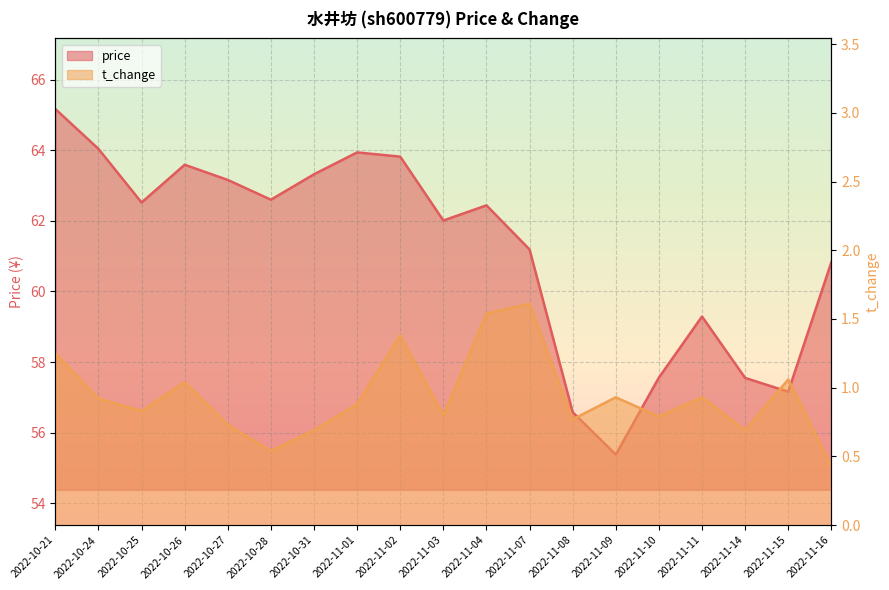

At 2022-11-03, list the series in order from smallest to largest.

t_change, price